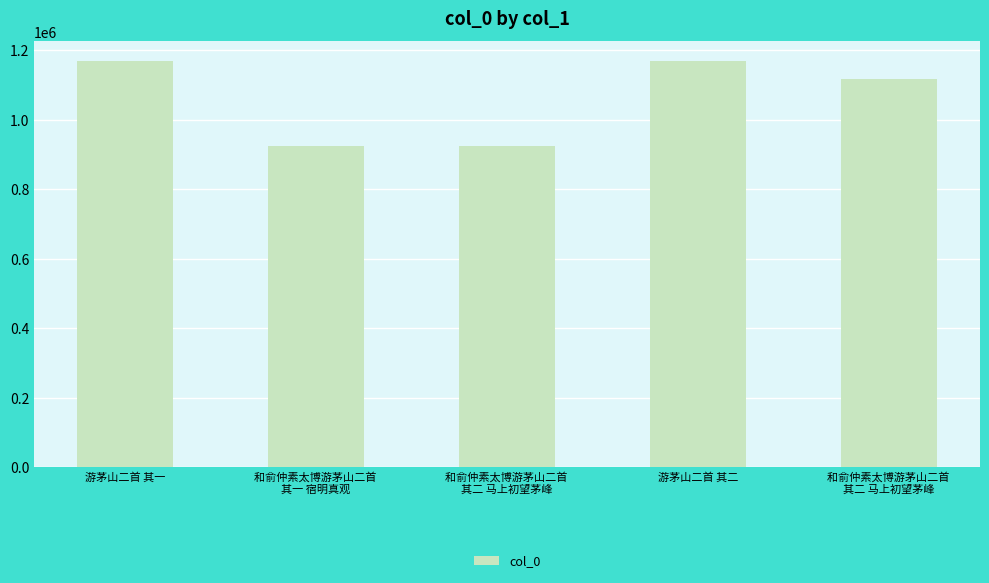

At which category does the chart reach its minimum across all series?

和俞仲素太博游茅山二首 
其二 马上初望茅峰